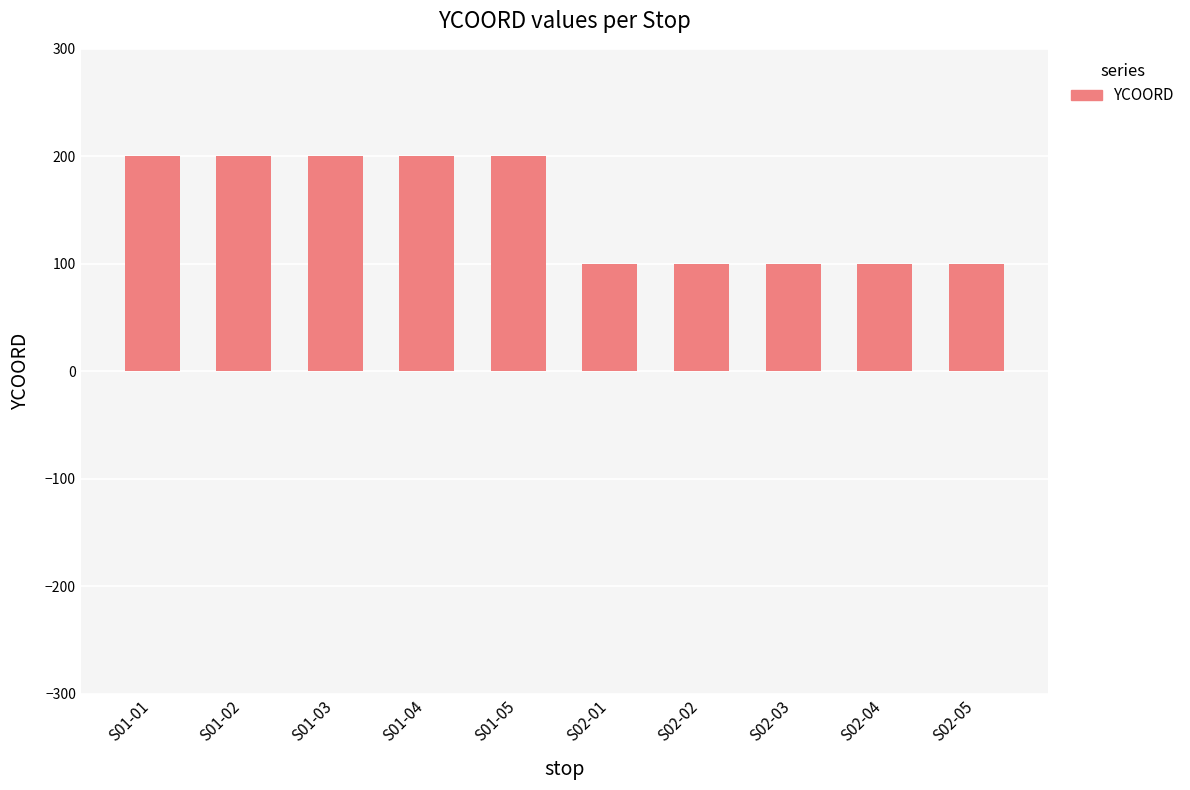

The value at S02-03 is 159. True or false?

False